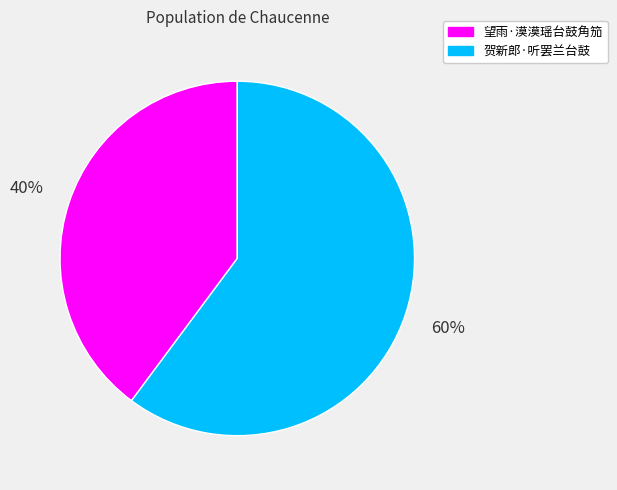

To the nearest percent, what is the combined percentage of 望雨·漠漠瑶台鼓角笳 and 贺新郎·听罢兰台鼓?

100%